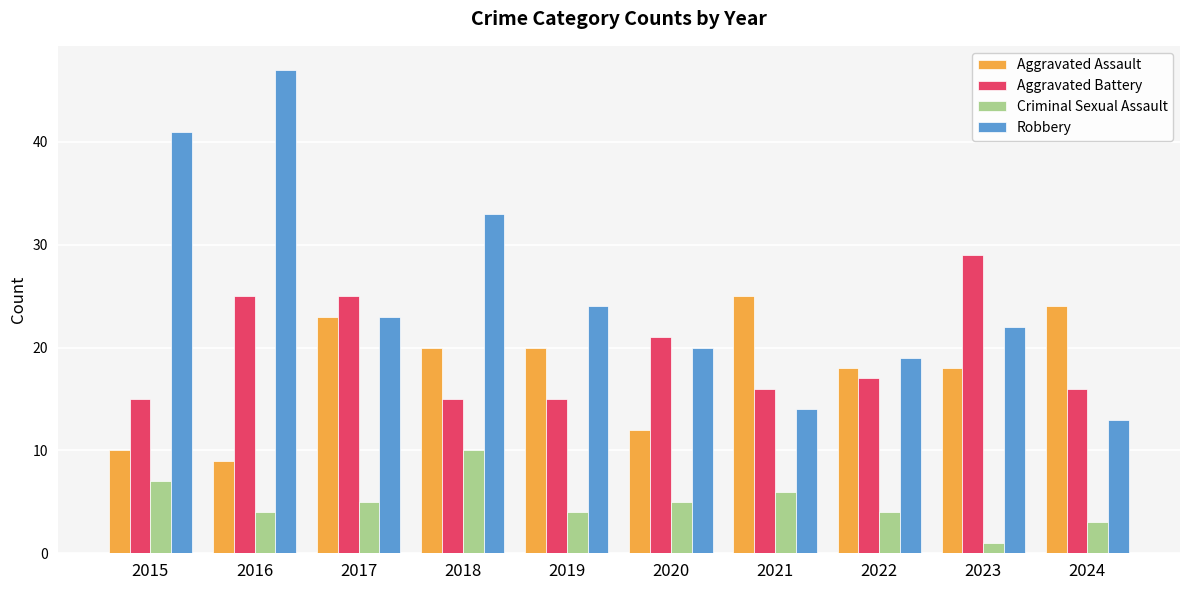

Rank the series at 2016 from highest to lowest value.

Robbery, Aggravated Battery, Aggravated Assault, Criminal Sexual Assault